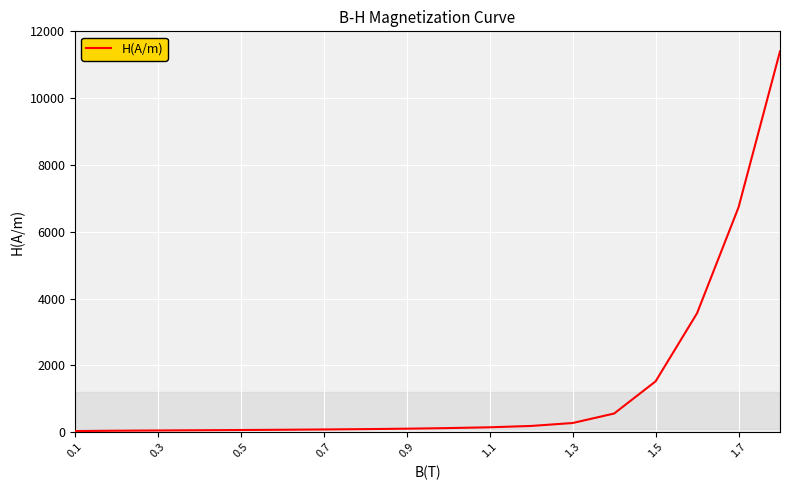

What is the difference between the maximum and minimum values?

11368.5